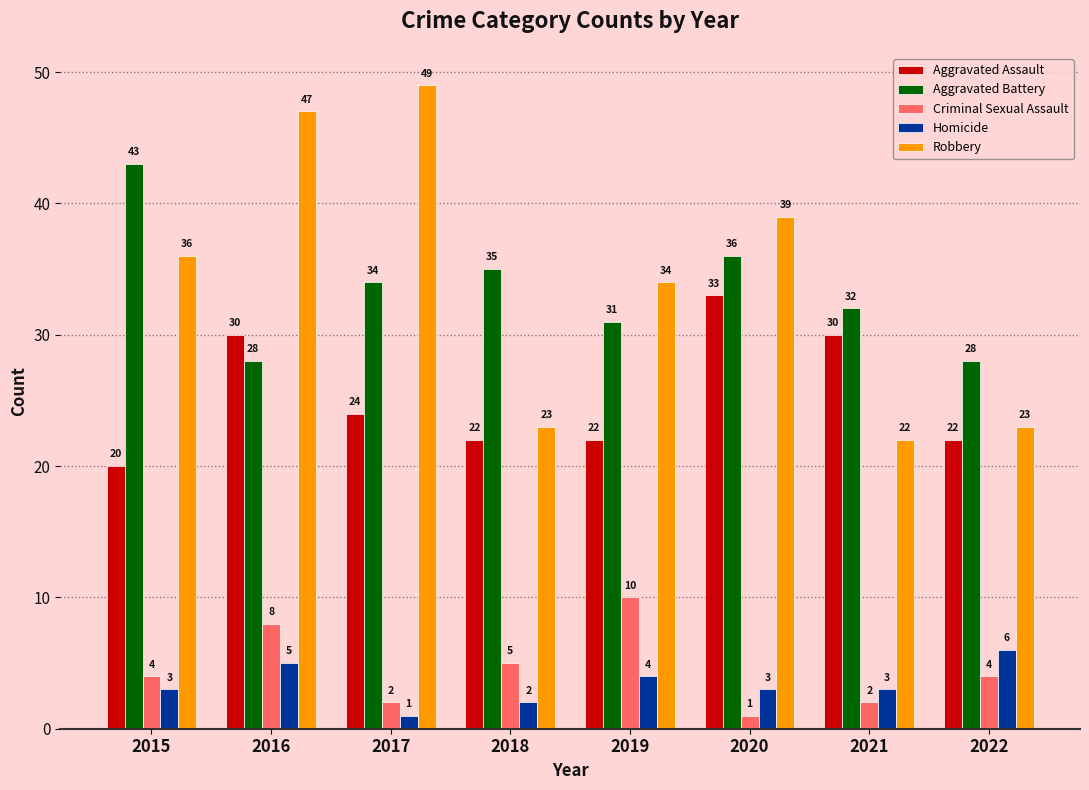

What is the sum of all Aggravated Assault values?

203